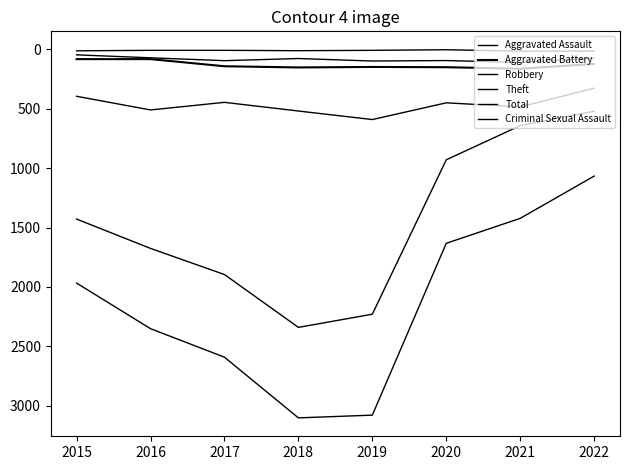

What is the highest value of the Total series?

3103